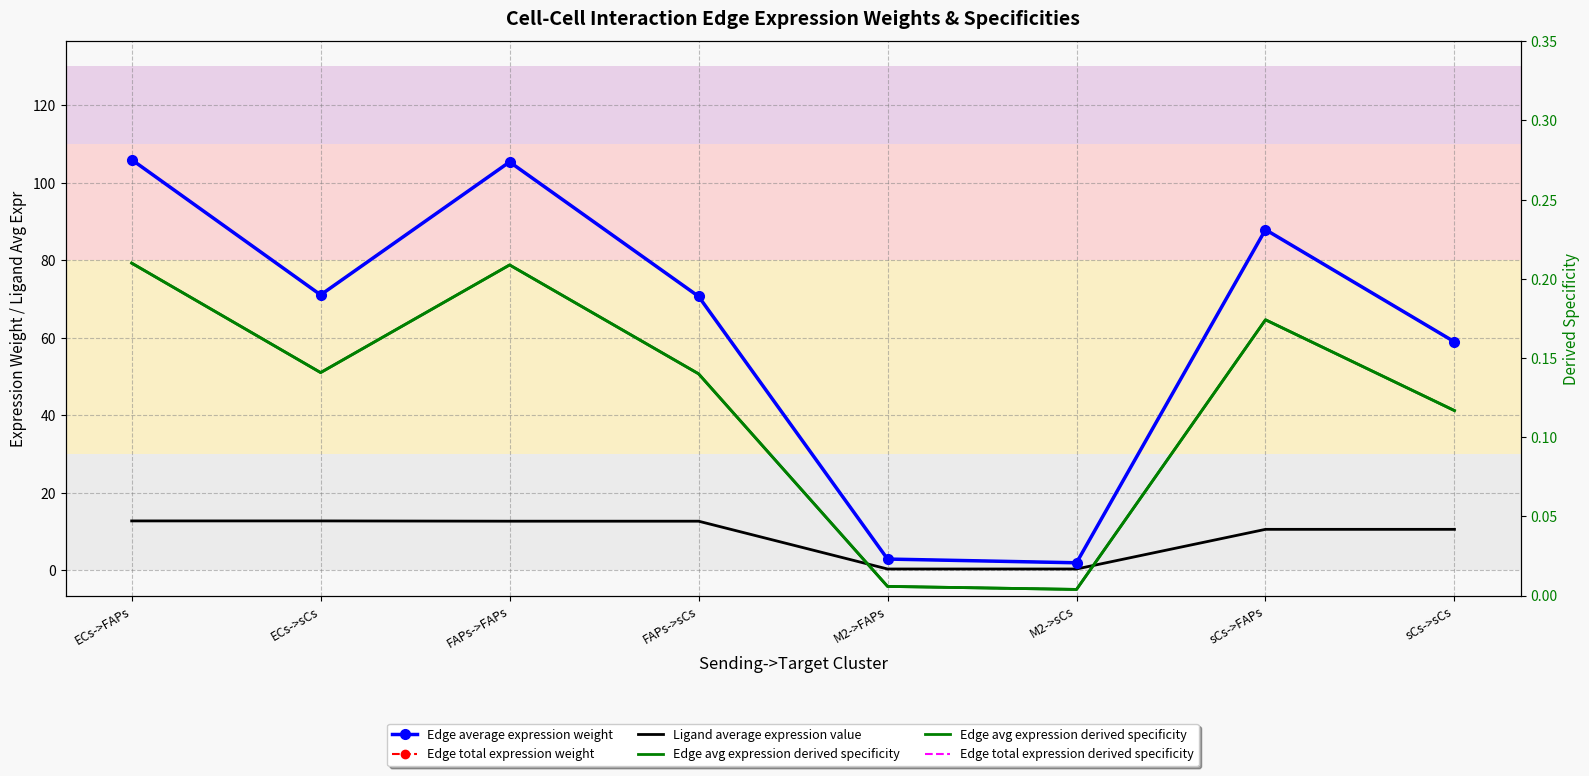

Which series has the widest spread of values?

Edge average expression weight